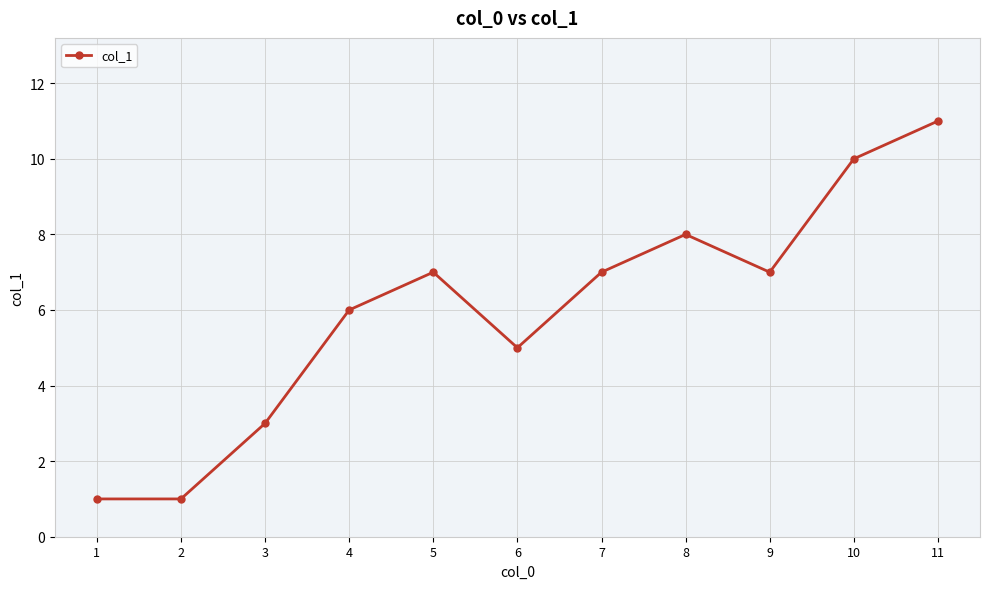

What is the difference between the values at 10 and 3?

7